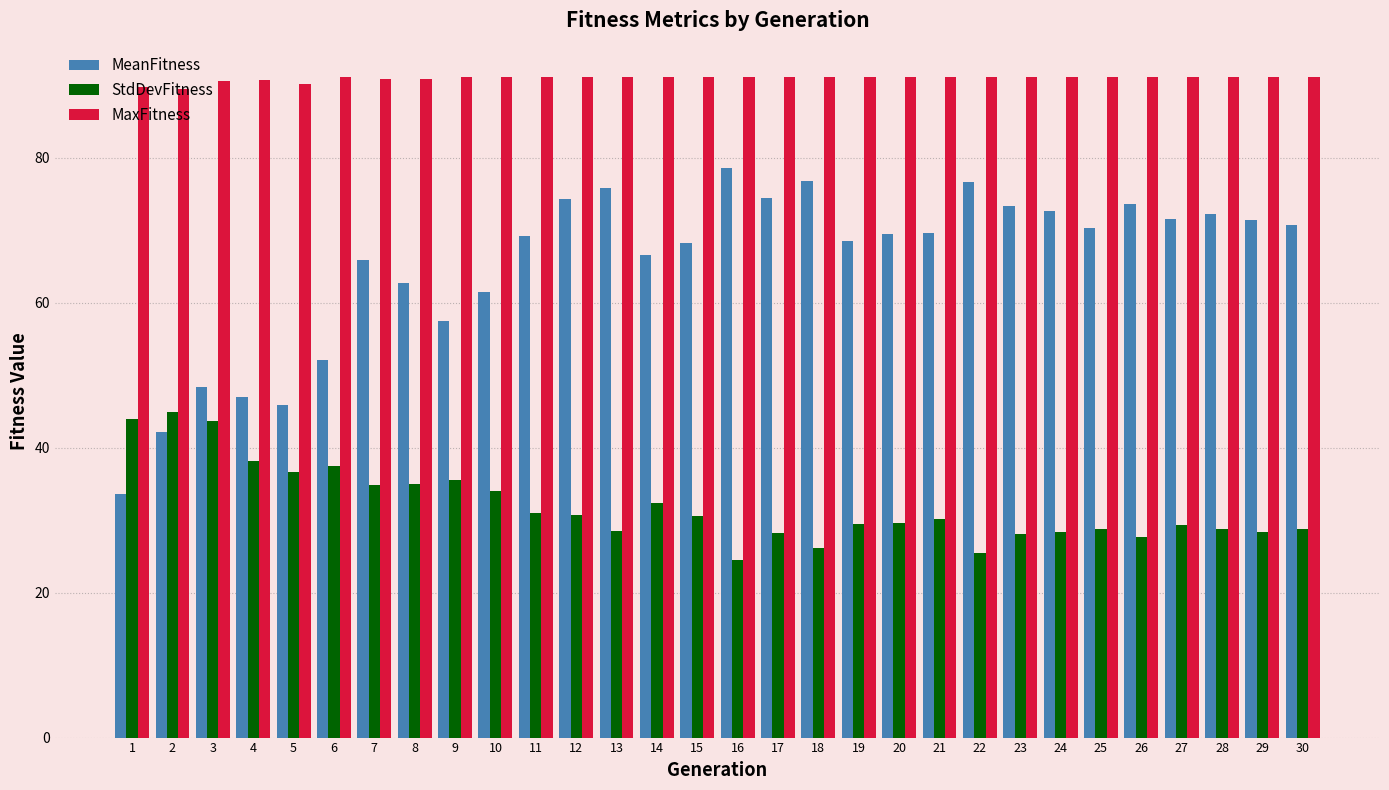

At which label is MeanFitness closest to 56?

9